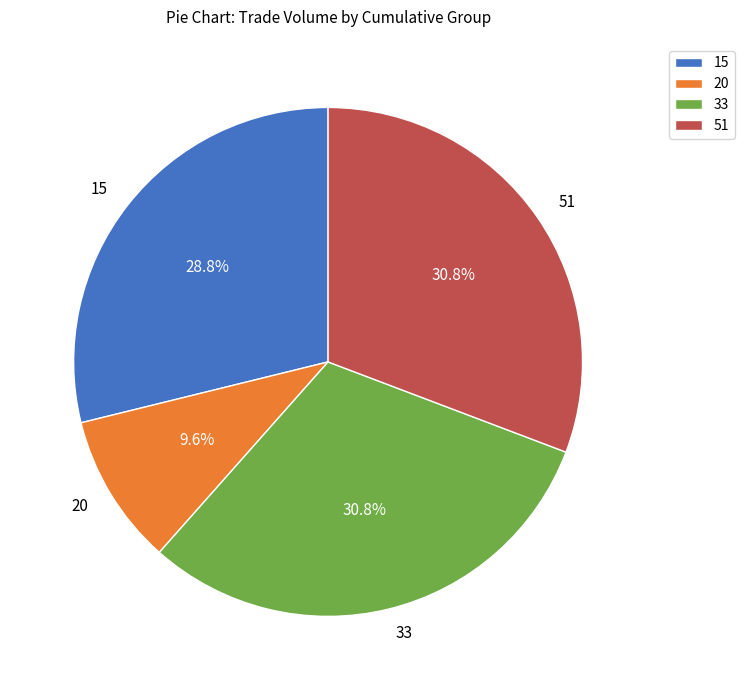

Is there a majority slice in this chart?

No